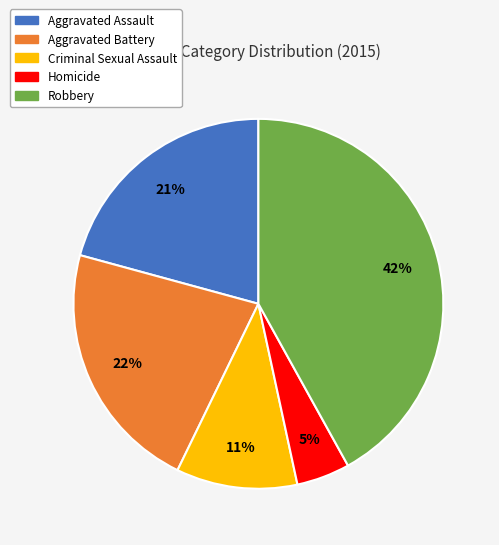

Does Aggravated Battery account for over 50% of the chart?

No